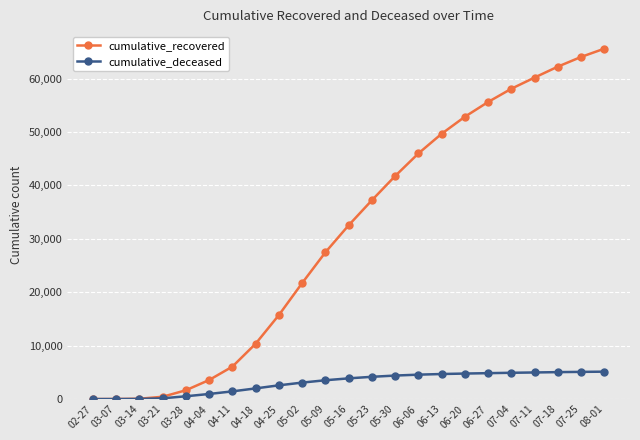

Rank the series by their average value, from highest to lowest.

cumulative_recovered, cumulative_deceased